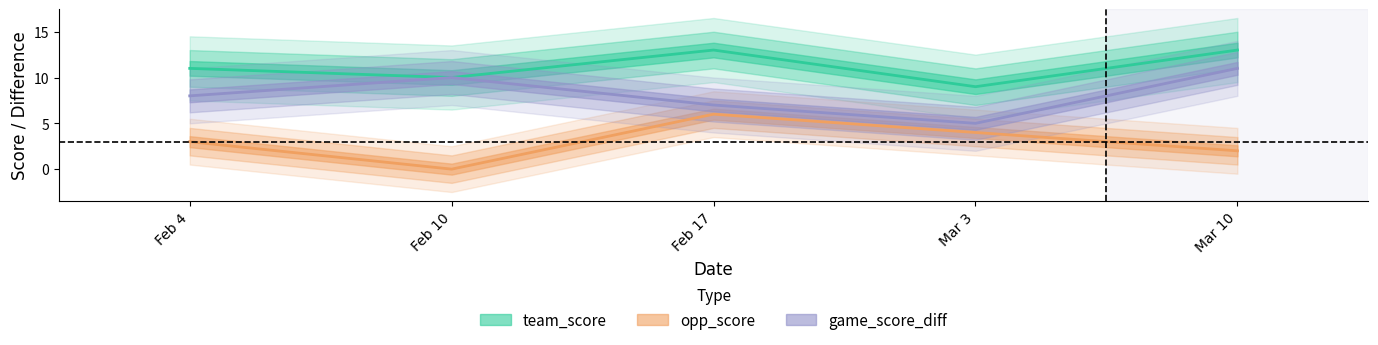

Which series has the largest total across all categories?

team_score